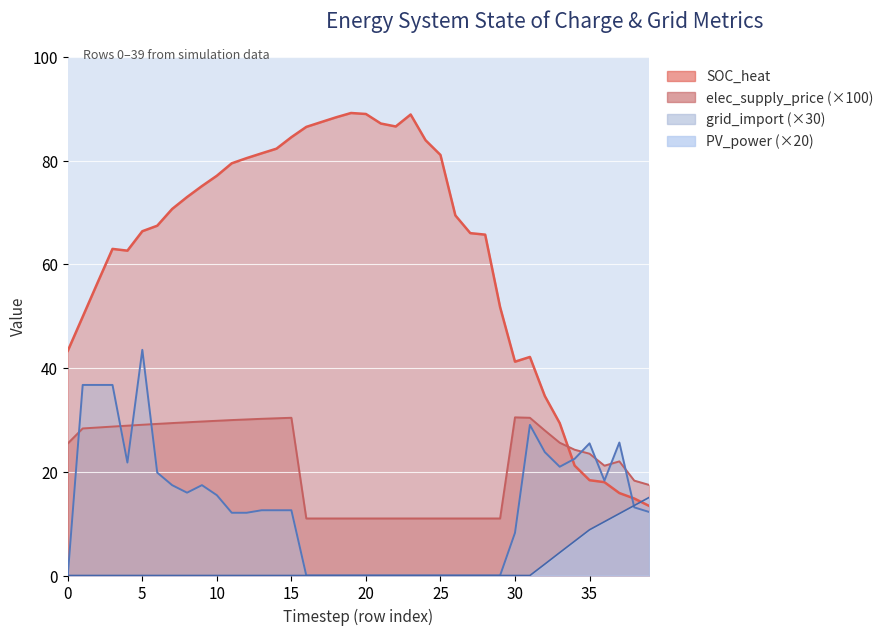

Reading left to right, list all the values displayed in this chart.

SOC_heat: 0=43.3	1=49.9	2=56.5	3=63.0	4=62.6	5=66.4	6=67.5	7=70.7	8=73.0	9=75.1	10=77.1	11=79.5	12=80.5	13=81.4	14=82.3	15=84.5	16=86.5	17=87.5	18=88.4	19=89.2	20=89.0	21=87.2	22=86.6	23=88.9	24=84.0	25=81.1	26=69.5	27=66.0	28=65.7	29=51.8	30=41.2	31=42.1	32=34.6	33=29.4	34=21.2	35=18.4	36=18.0	37=15.9	38=14.8	39=13.4
PV_power: 0=0.0	1=0.0	2=0.0	3=0.0	4=0.0	5=0.0	6=0.0	7=0.0	8=0.0	9=0.0	10=0.0	11=0.0	12=0.0	13=0.0	14=0.0	15=0.0	16=0.0	17=0.0	18=0.0	19=0.0	20=0.0	21=0.0	22=0.0	23=0.0	24=0.0	25=0.0	26=0.0	27=0.0	28=0.0	29=0.0	30=0.0	31=0.0	32=2.2	33=4.4	34=6.6	35=8.8	36=10.4	37=11.9	38=13.5	39=15.1
grid_import: 0=0.0	1=36.8	2=36.8	3=36.8	4=21.8	5=43.5	6=19.8	7=17.4	8=16.0	9=17.4	10=15.5	11=12.1	12=12.1	13=12.6	14=12.6	15=12.6	16=0.0	17=0.0	18=0.0	19=0.0	20=0.0	21=0.0	22=0.0	23=0.0	24=0.0	25=0.0	26=0.0	27=0.0	28=0.0	29=0.0	30=8.2	31=29.0	32=23.8	33=21.0	34=22.5	35=25.5	36=18.3	37=25.6	38=13.1	39=12.3
elec_supply_price: 0=25.5	1=28.4	2=28.5	3=28.7	4=28.9	5=29.1	6=29.2	7=29.4	8=29.5	9=29.7	10=29.8	11=30.0	12=30.1	13=30.2	14=30.3	15=30.4	16=11.0	17=11.0	18=11.0	19=11.0	20=11.0	21=11.0	22=11.0	23=11.0	24=11.0	25=11.0	26=11.0	27=11.0	28=11.0	29=11.0	30=30.5	31=30.4	32=28.0	33=25.6	34=24.3	35=23.5	36=21.2	37=22.0	38=18.3	39=17.5